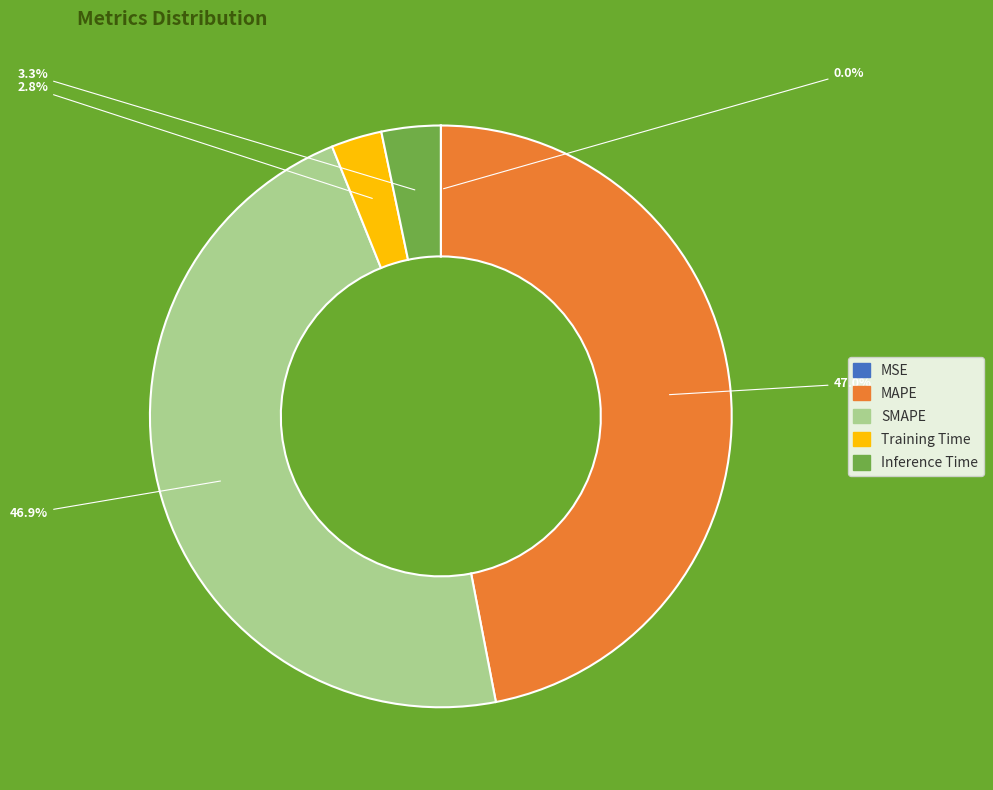

The SMAPE slice represents 47% of the pie. True or false?

True